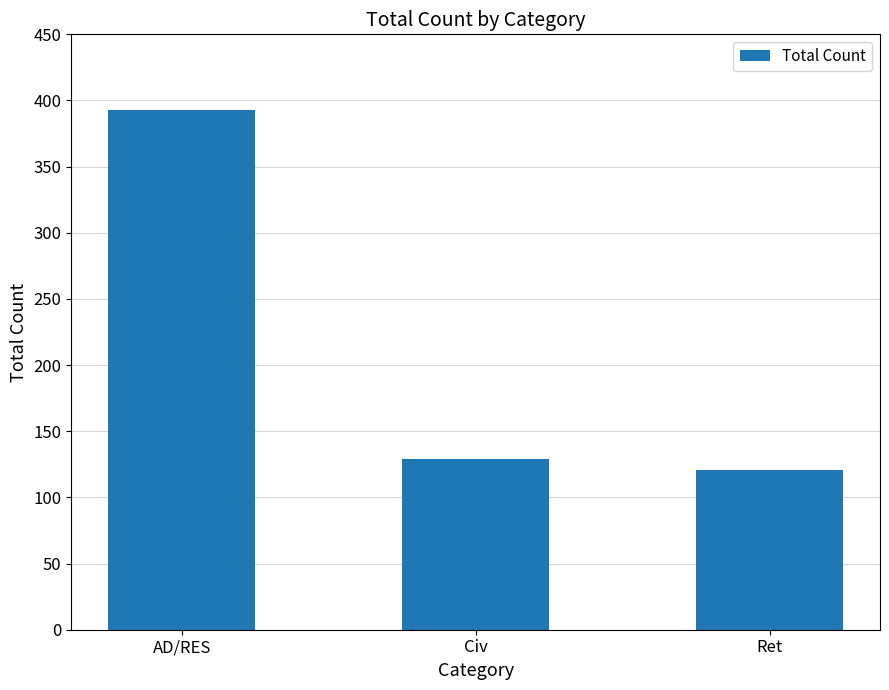

What is the change in value from Civ to Ret?

-8